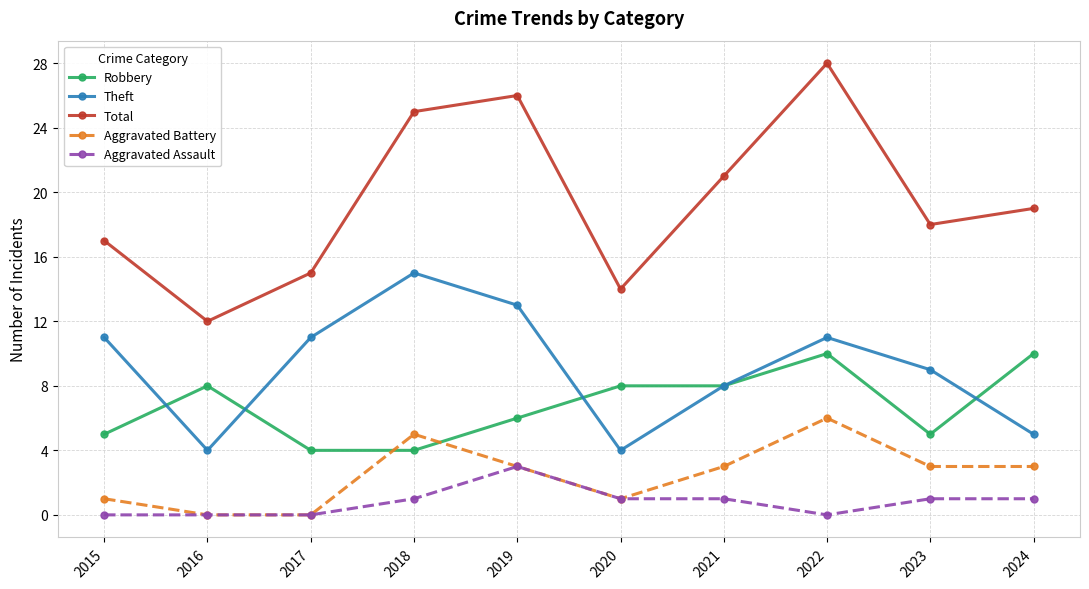

In Theft, how many points are higher than both neighbors (excluding endpoints)?

2